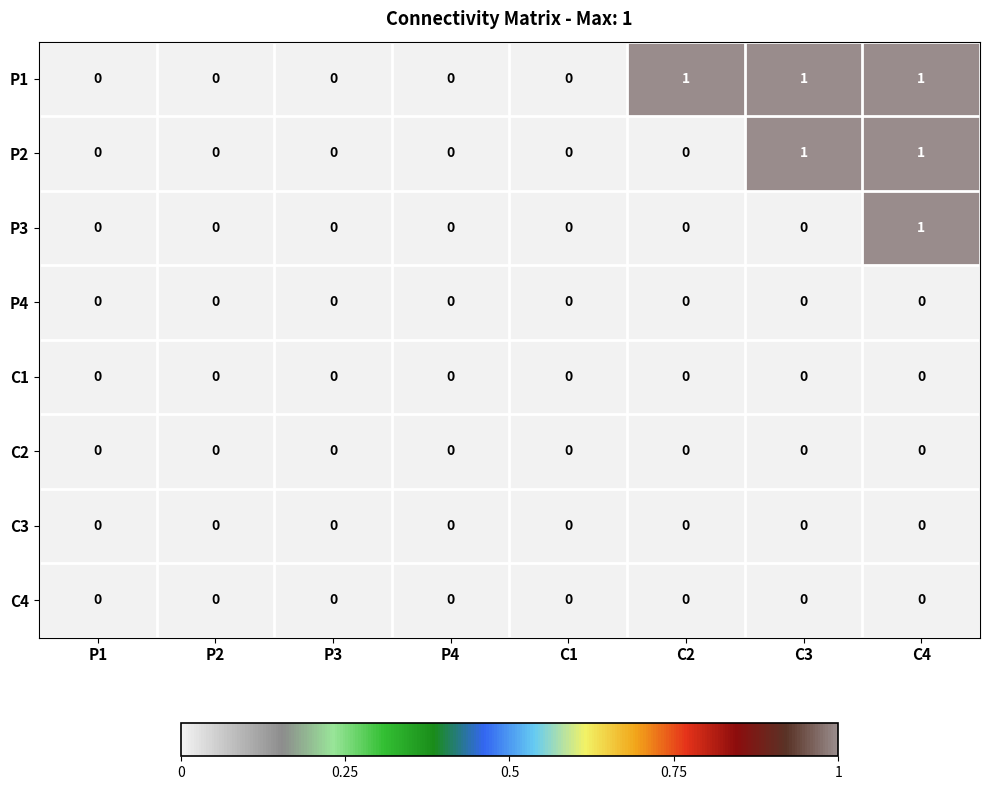

At which category is the sum across all series the highest?

C4